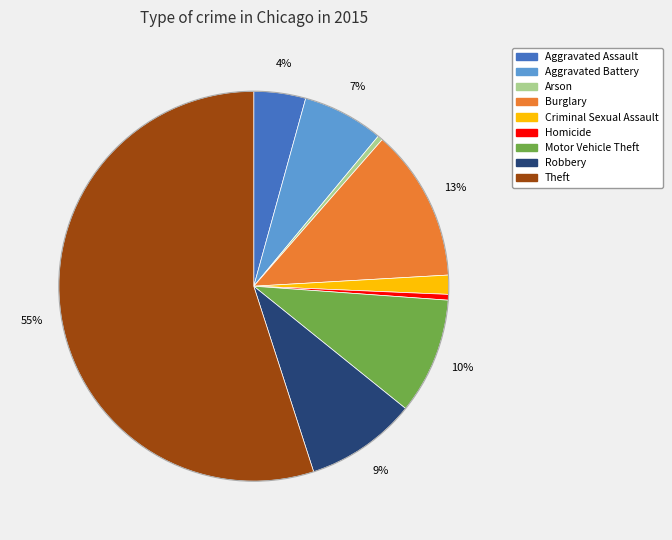

Between Criminal Sexual Assault and Theft, which is larger?

Theft